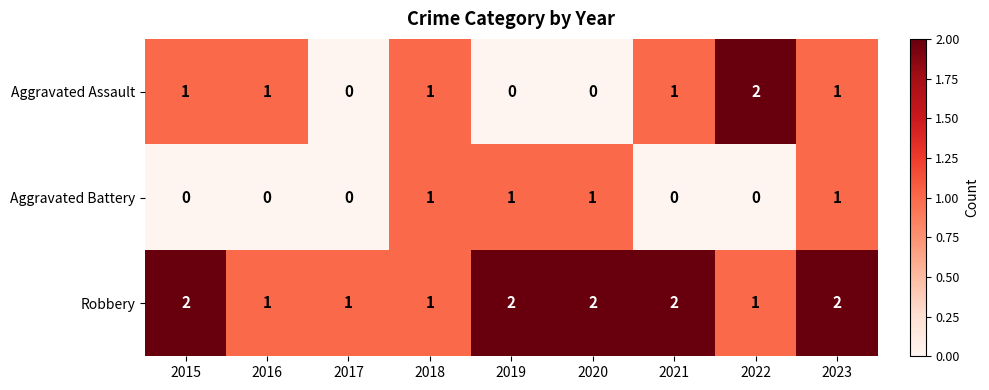

What is the sum of all Aggravated Battery values?

4